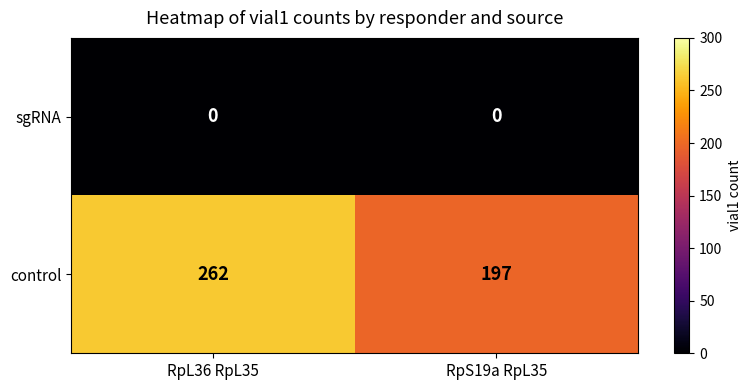

At how many categories does at least one series exceed 190?

2